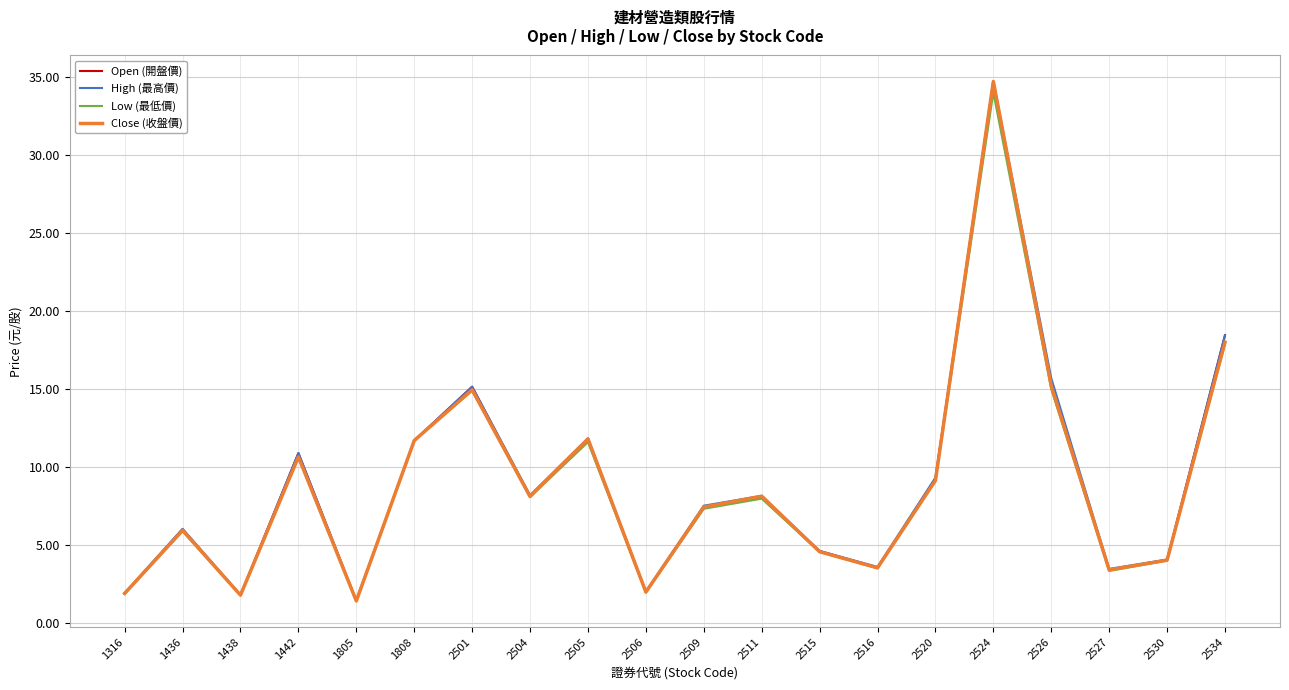

Is the value of Low (最低價) at 2509 greater than the value of High (最高價) at 2501?

No